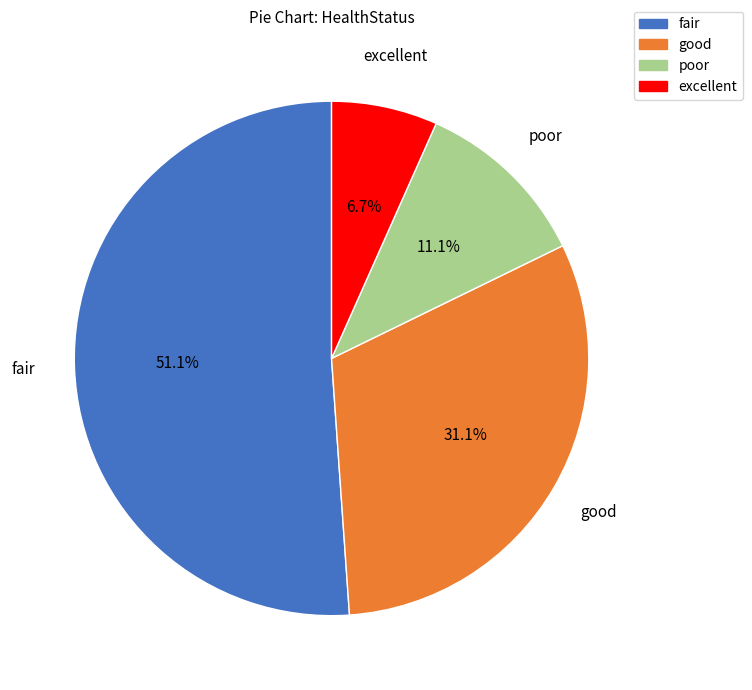

Approximately how many times larger is the value at poor compared to excellent?

1.7